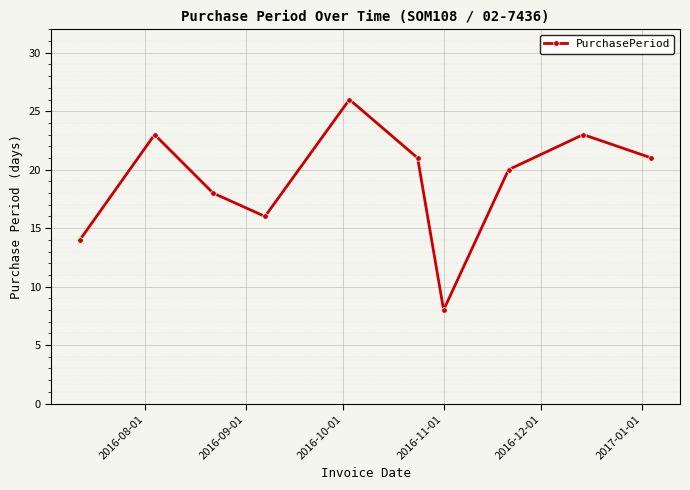

What is the greatest value displayed?

26